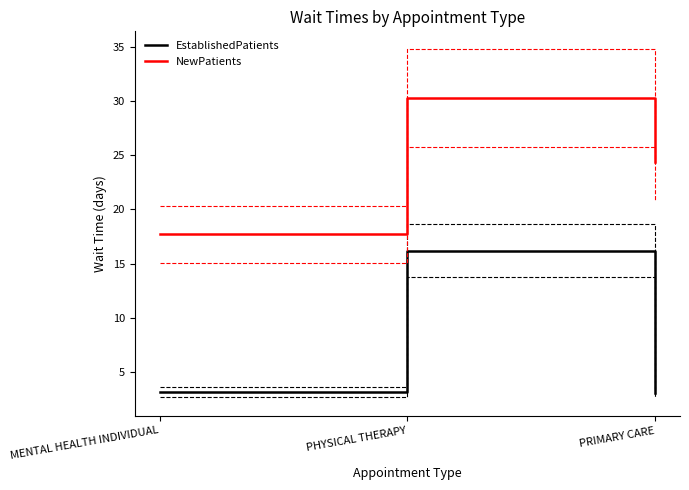

Reading right to left, what are all the values shown in this chart?

EstablishedPatients: 3.0	16.2	3.1
NewPatients: 24.4	30.3	17.7